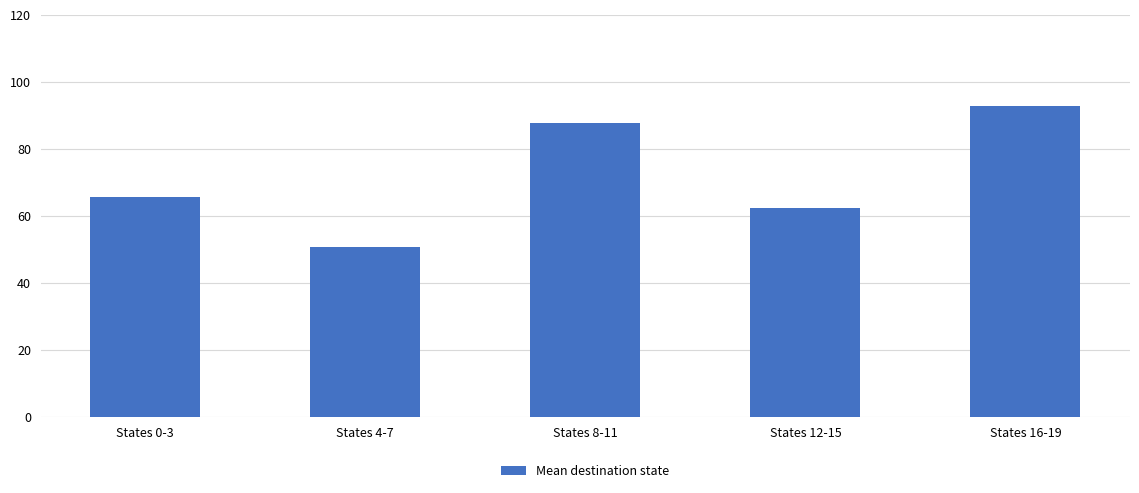

What is the difference between the values at States 12-15 and States 8-11?

25.1